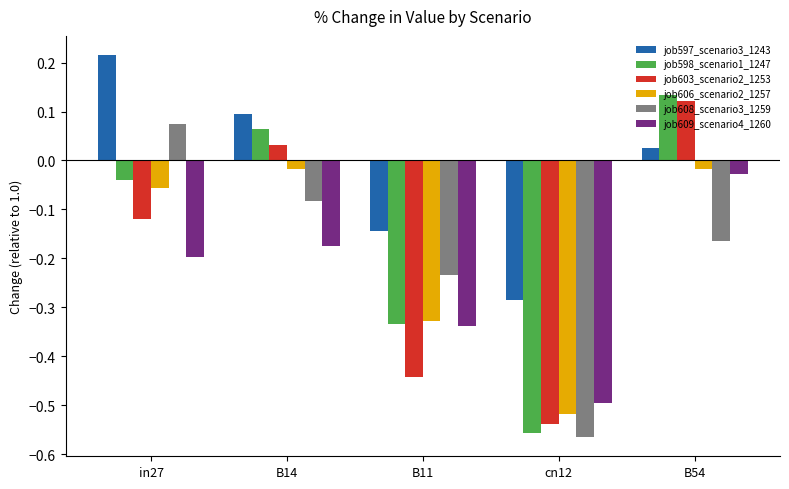

Where does the job597_scenario3_1243 series first go above 0?

in27